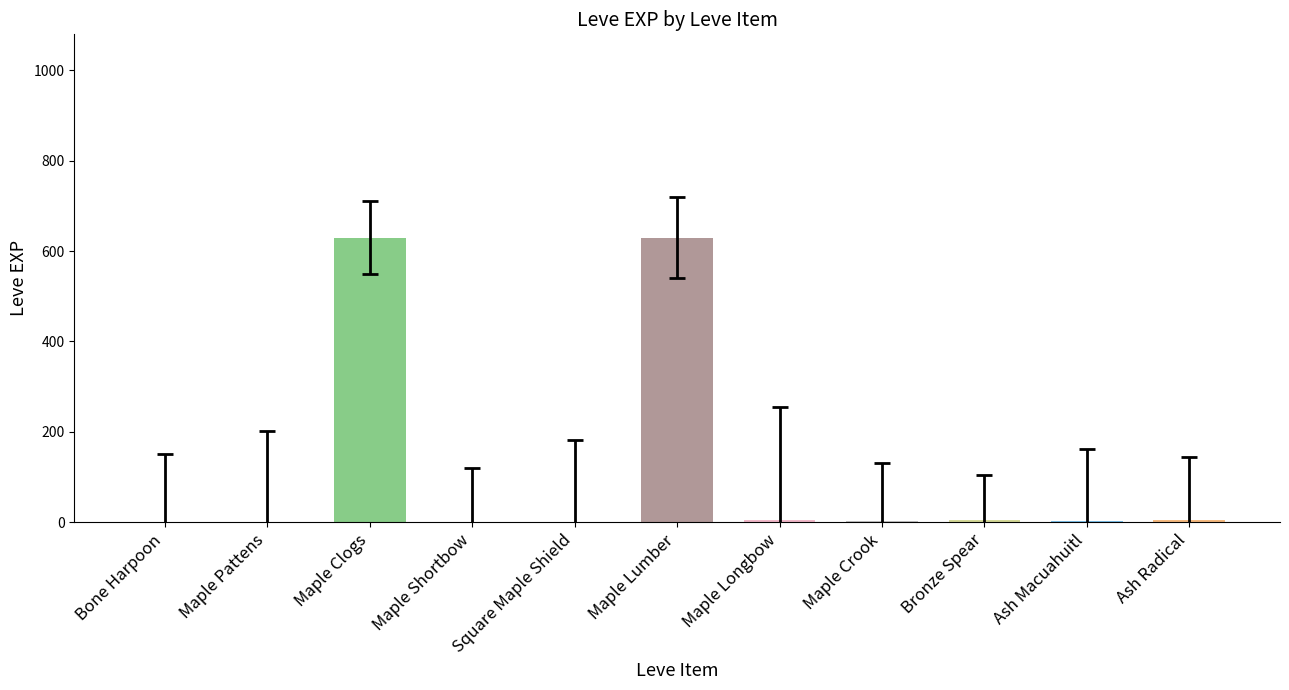

What is the greatest value displayed?

630